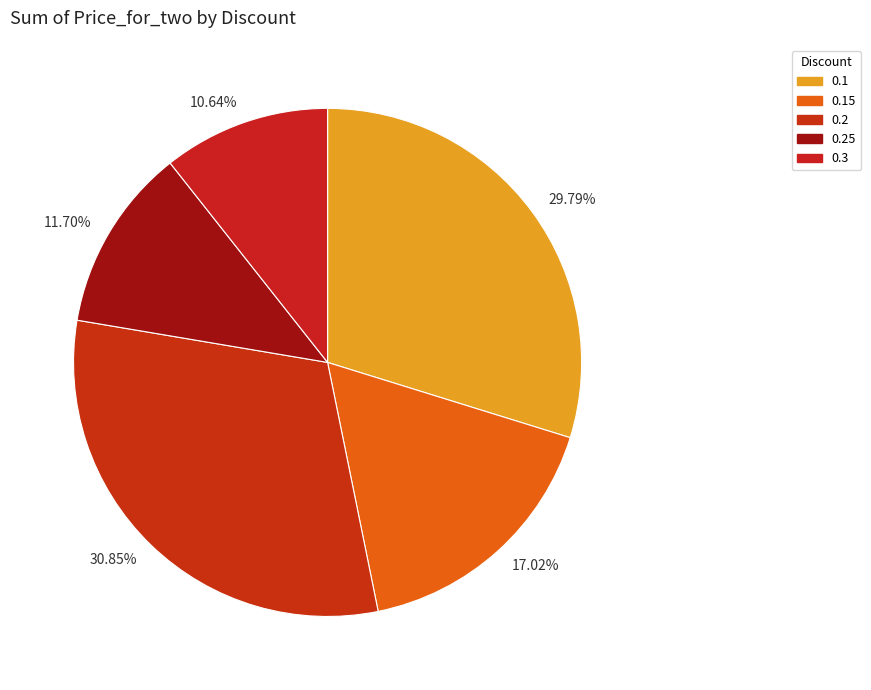

To the nearest percent, what portion does 0.25 represent?

12%